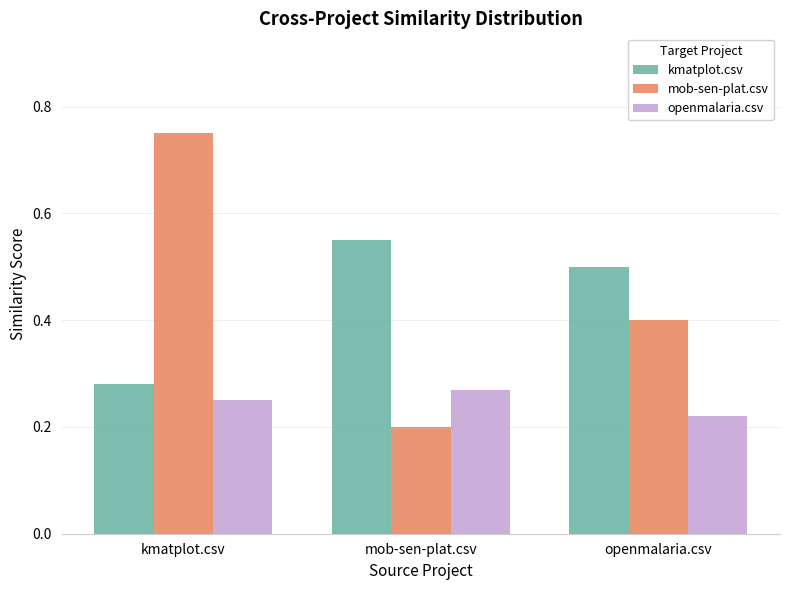

At which label does kmatplot.csv reach its peak?

mob-sen-plat.csv